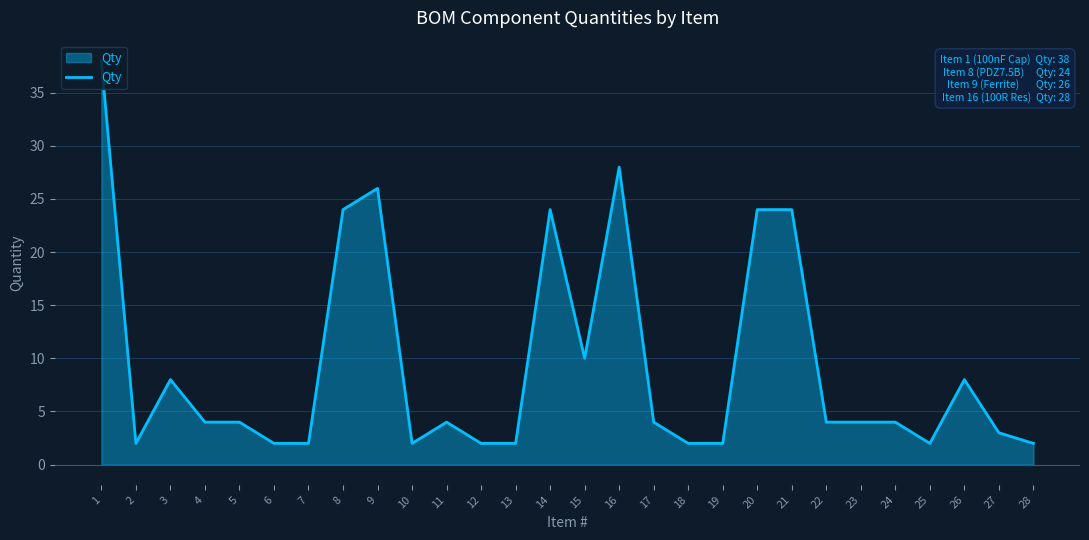

What is the ratio of the value at 18 to the value at 1?

0.1